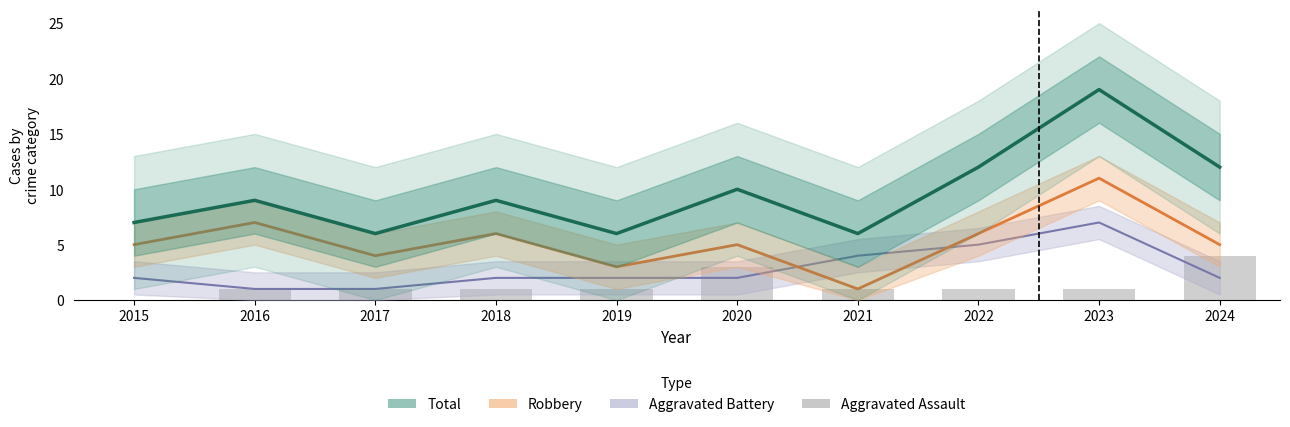

Reading right to left, list all the values displayed in this chart.

Aggravated Battery: 2	7	5	4	2	2	2	1	1	2
Robbery: 5	11	6	1	5	3	6	4	7	5
Total: 12	19	12	6	10	6	9	6	9	7
Aggravated Assault: 4	1	1	1	3	1	1	1	1	0